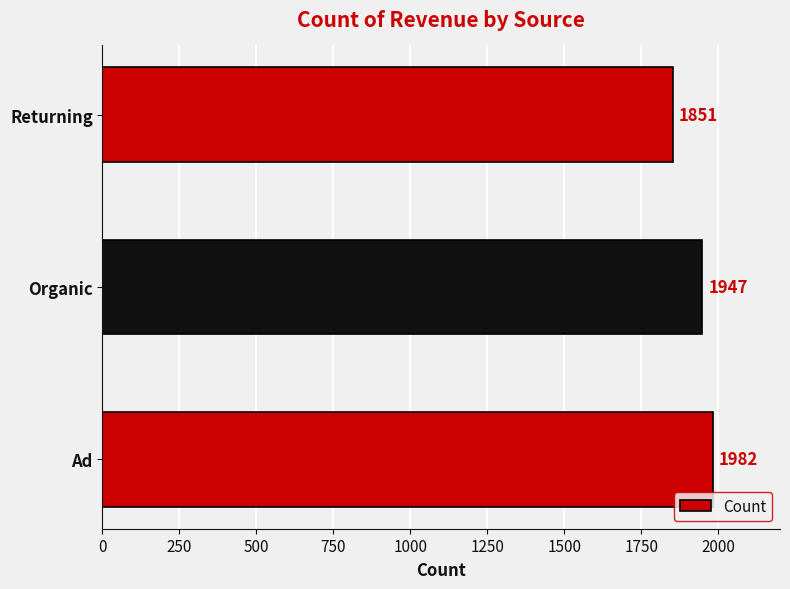

Which has a higher value, Returning or Ad?

Ad